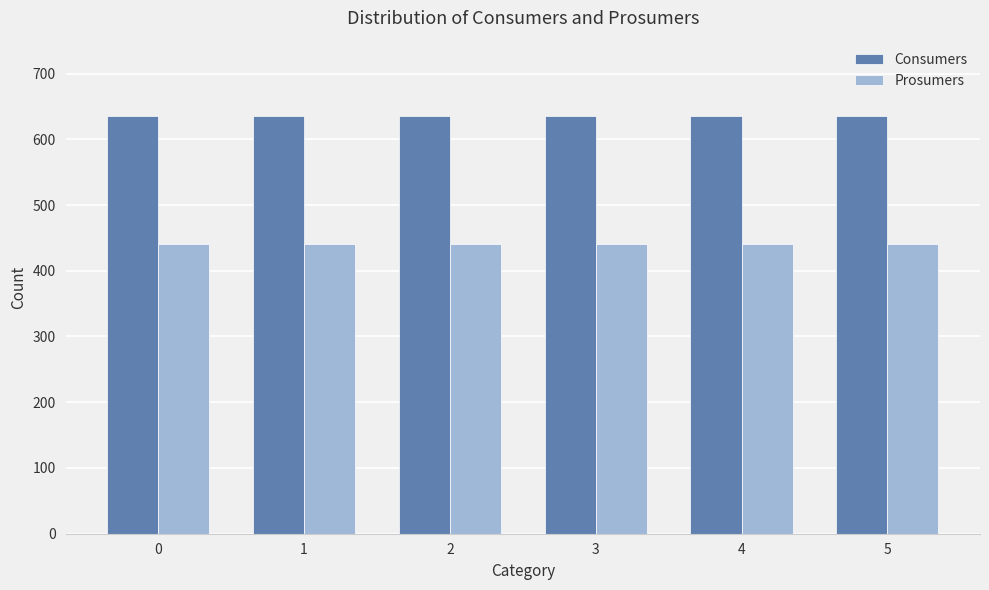

What are all the series names shown in the legend?

Consumers, Prosumers